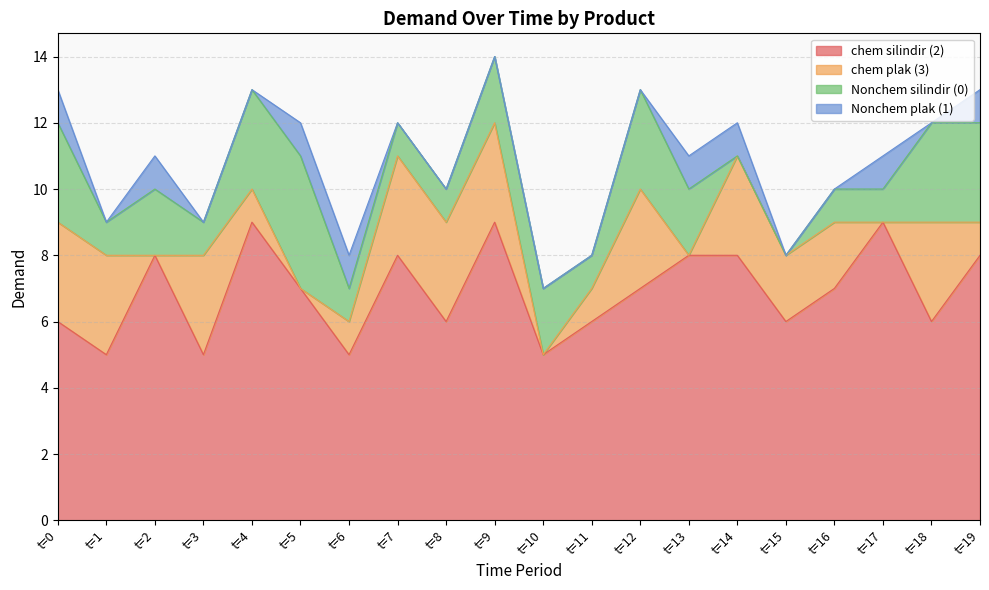

Where is the first local maximum for Nonchem silindir (0)?

t=2